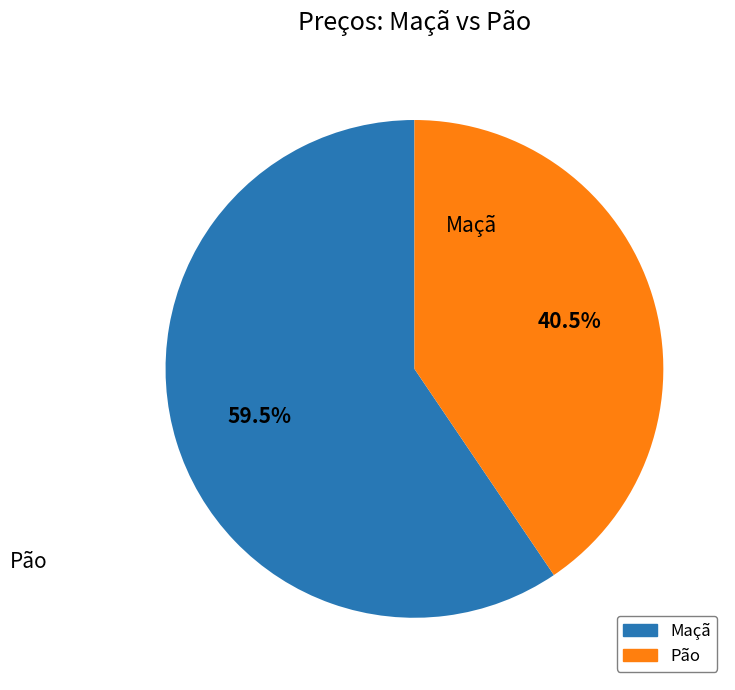

Approximately how many times larger is the value at Maçã compared to Pão?

1.5